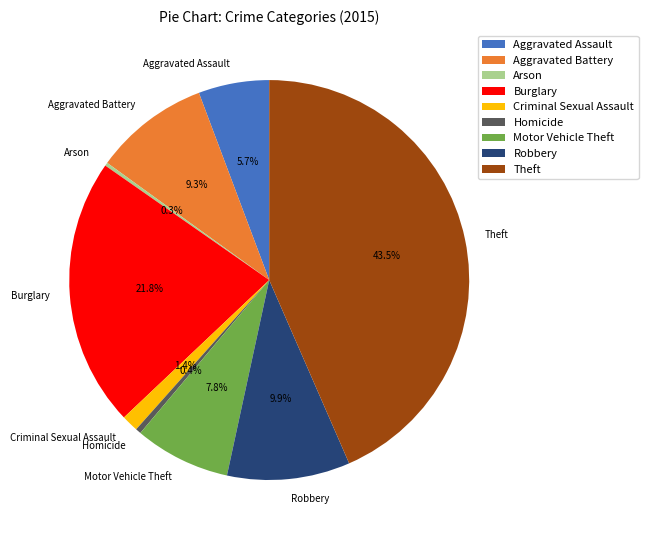

Between Aggravated Assault and Robbery, which is larger?

Robbery